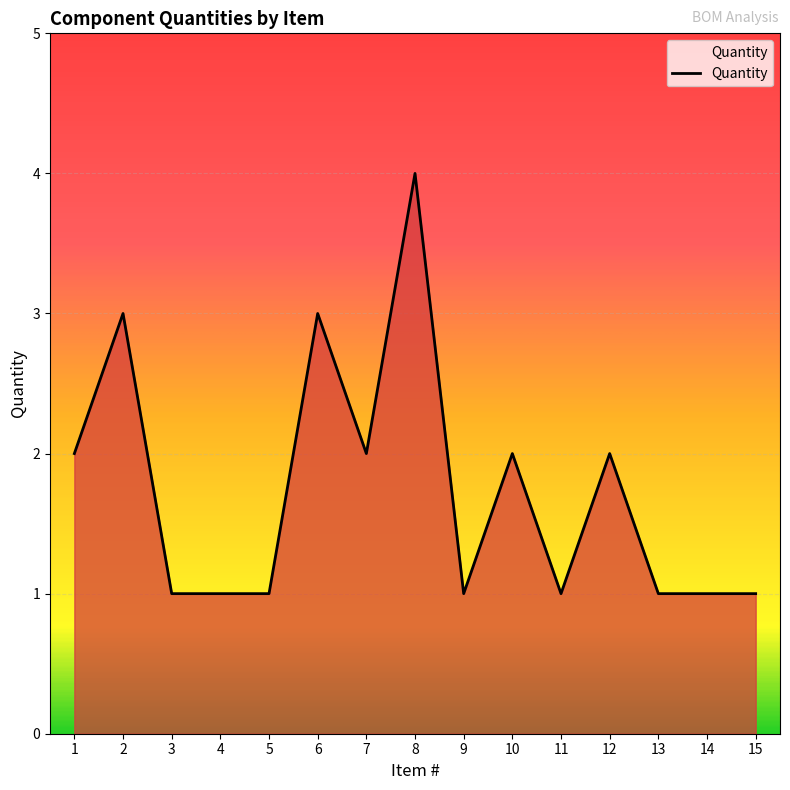

True or false: the data shows 4 at 2.

False